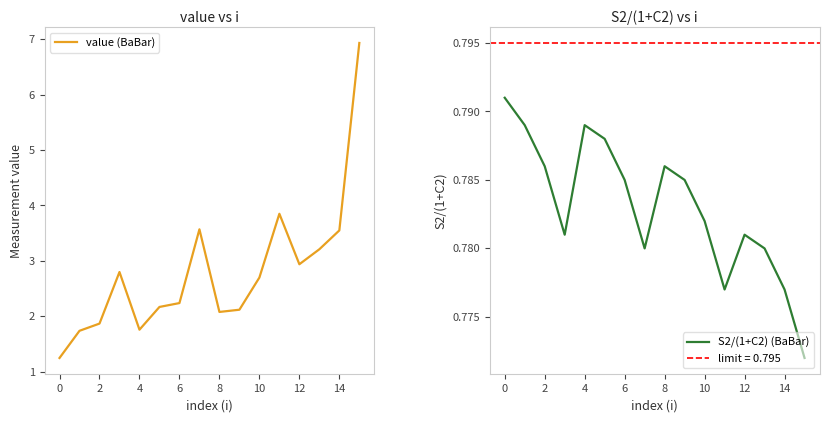

What is the greatest value displayed?

6.9